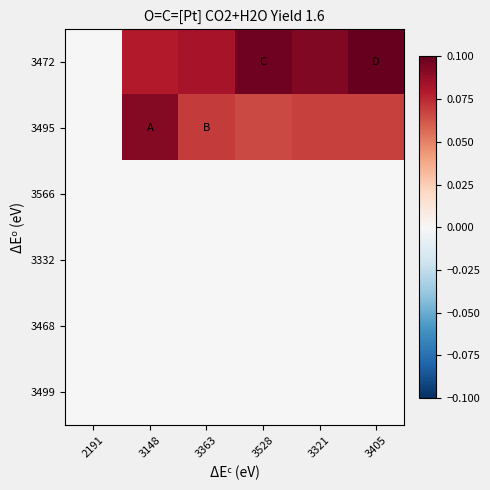

What is the total value across all series at 3148?

0.2